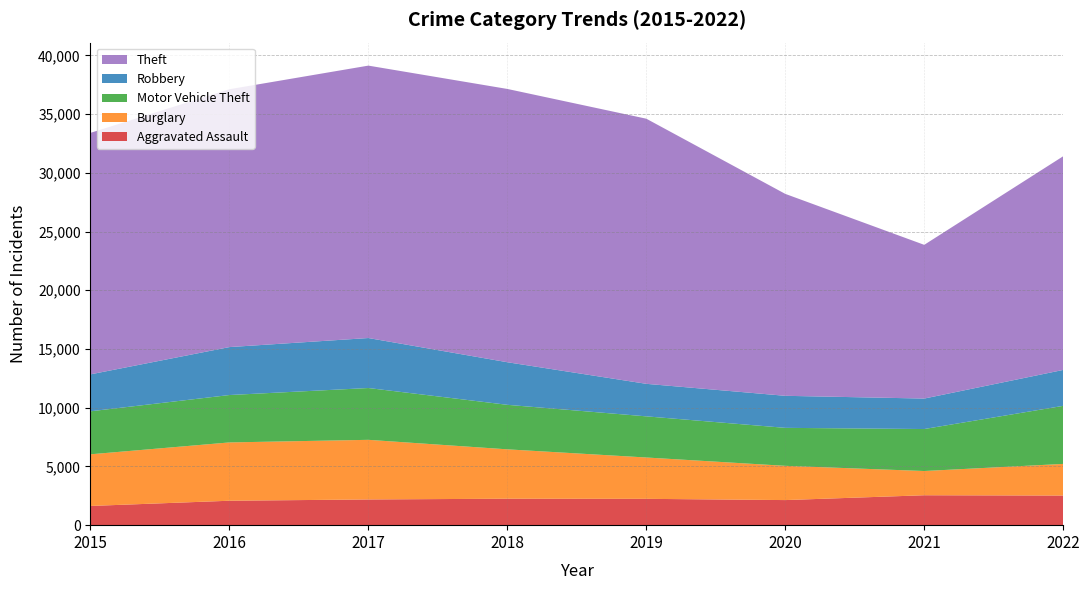

Reading left to right, list all the values displayed in this chart.

Aggravated Assault: 1635	2080	2189	2252	2242	2136	2547	2521
Burglary: 4398	4964	5076	4204	3519	2915	2063	2694
Motor Vehicle Theft: 3662	4035	4411	3790	3503	3234	3574	4943
Robbery: 3144	4082	4256	3626	2769	2728	2595	3058
Theft: 20560	21951	23192	23266	22572	17191	13087	18192